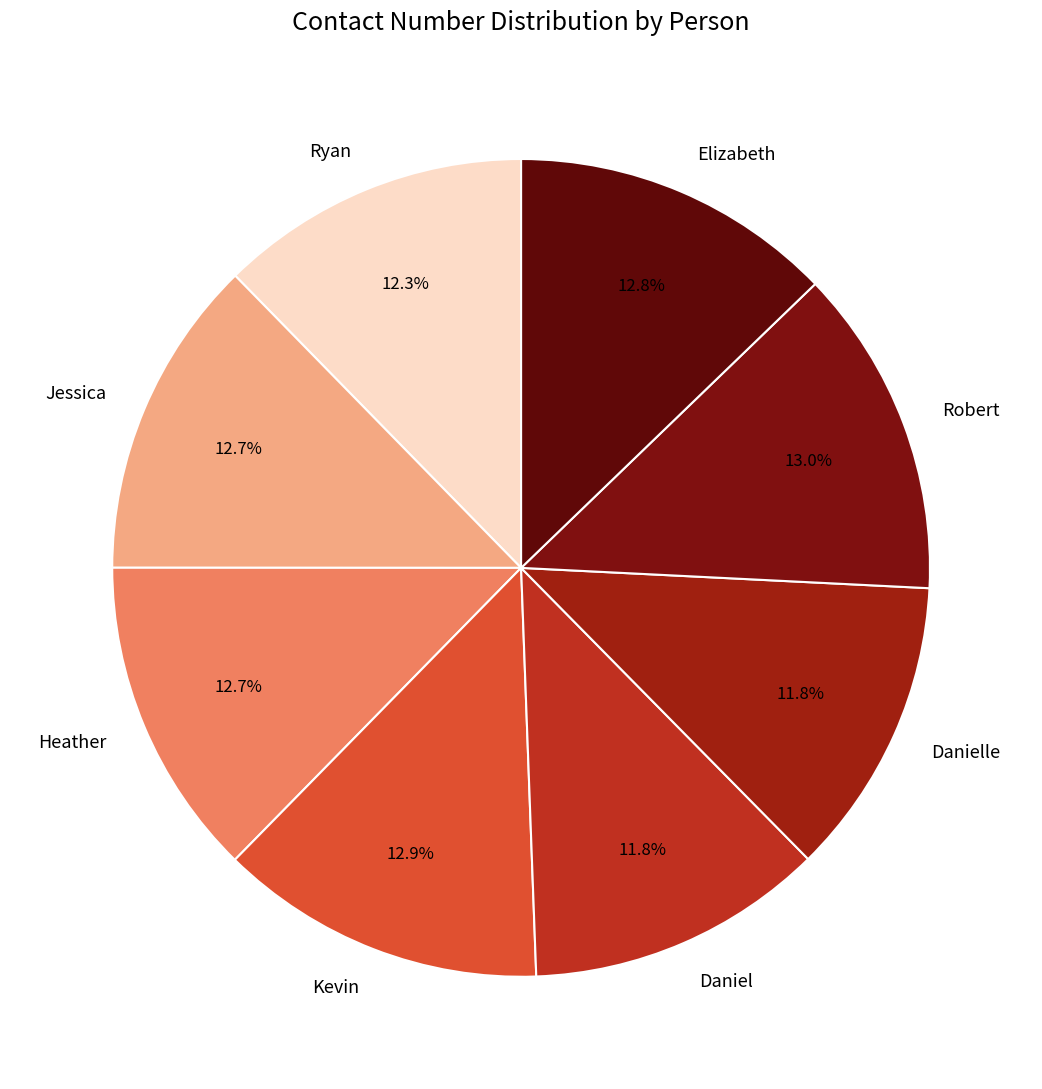

Approximately how many times larger is the value at Robert compared to Daniel?

1.1